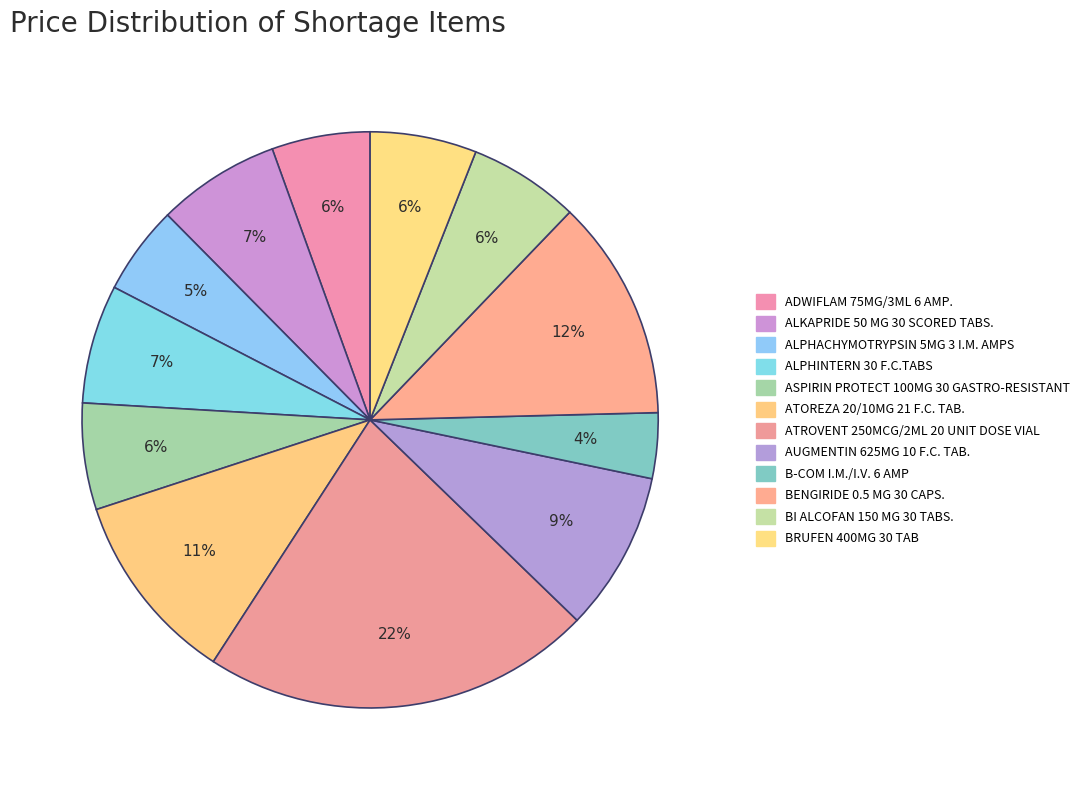

Which slice is the largest?

ATROVENT 250MCG/2ML 20 UNIT DOSE VIAL